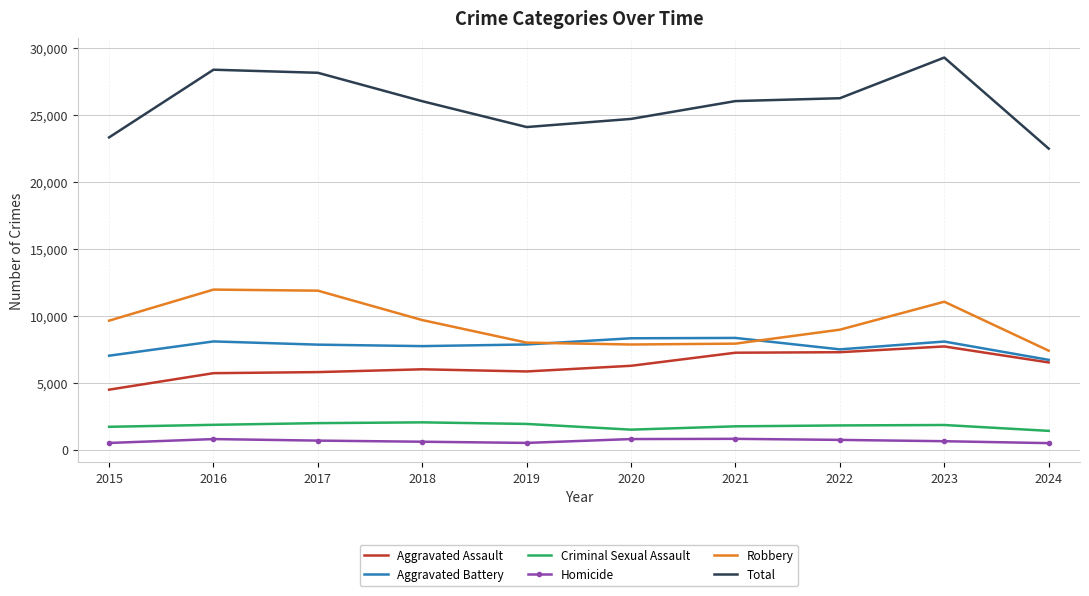

True or false: Aggravated Assault and Robbery intersect in this chart.

False